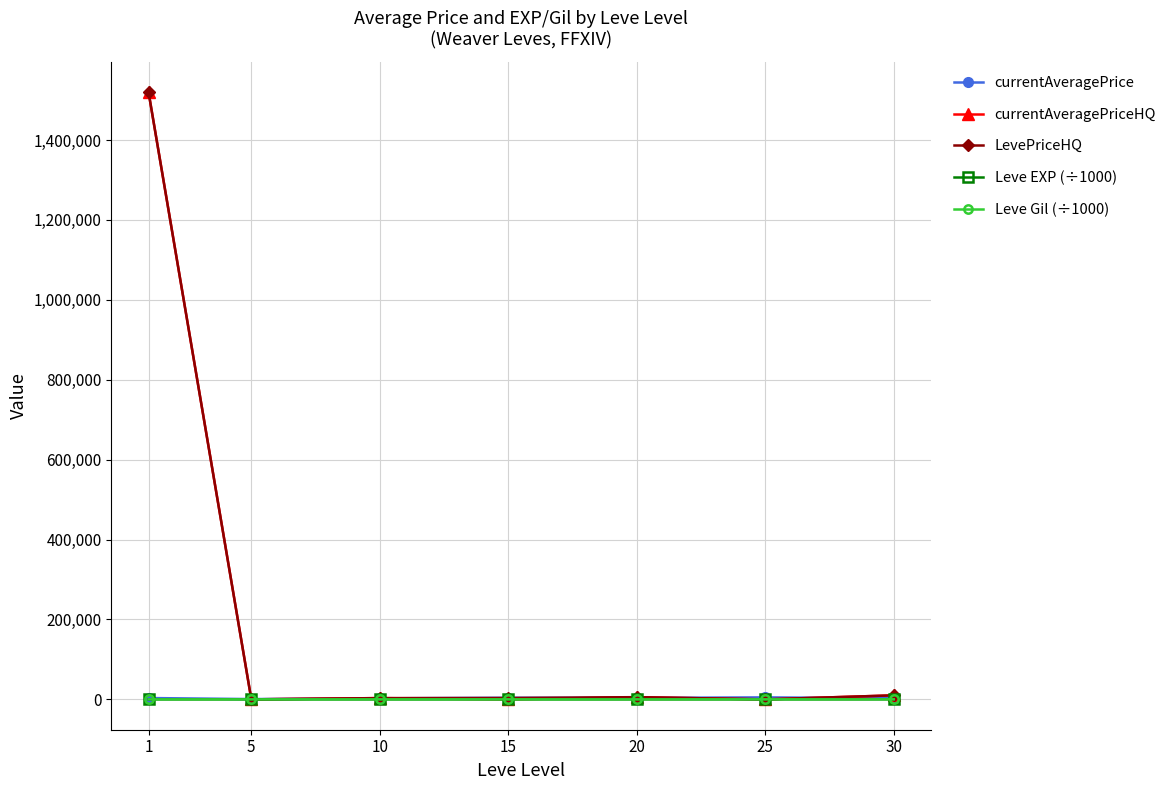

What is the greatest value displayed?

1519999.5